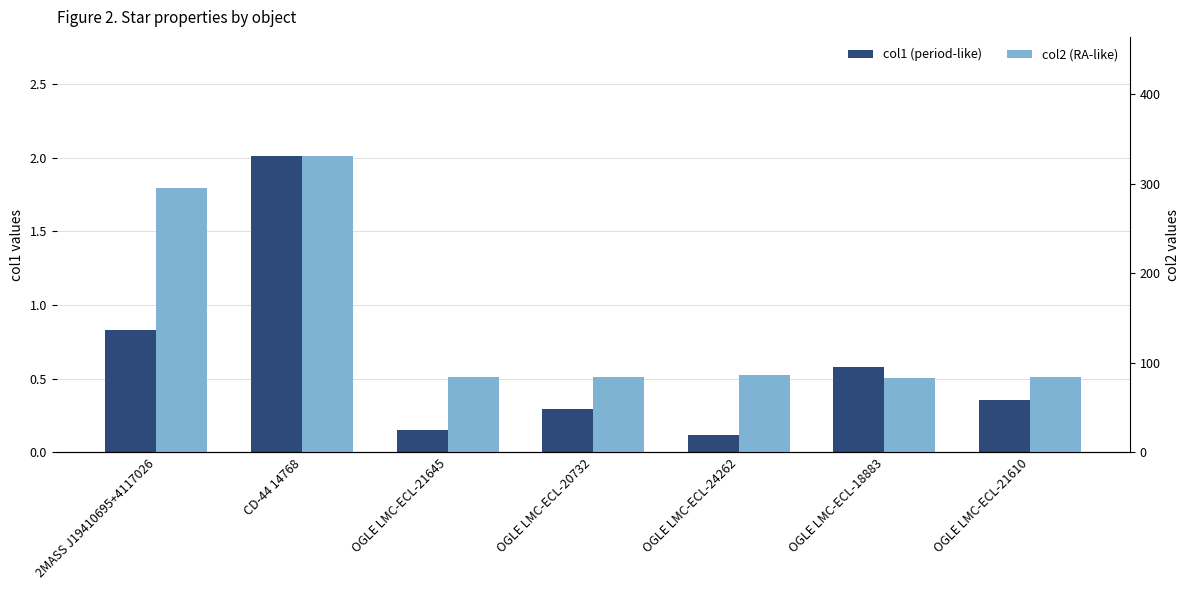

What is the label of the 6th bar from the left?

OGLE LMC-ECL-18883